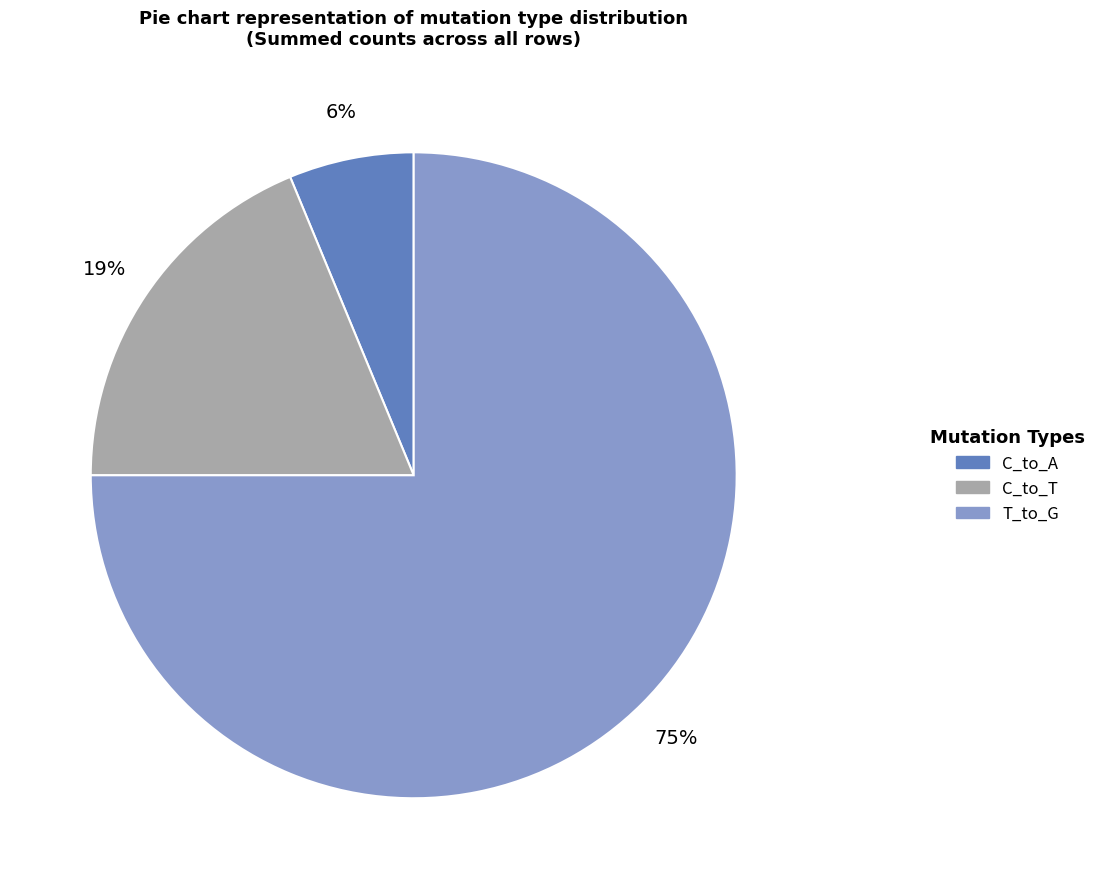

Which slice is the smallest?

C_to_A